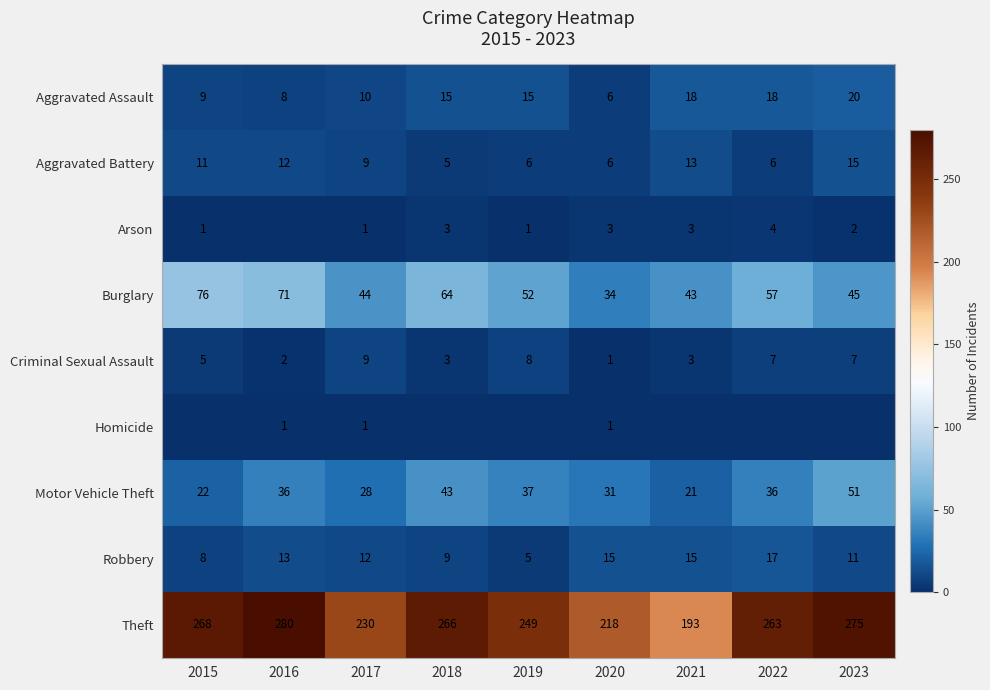

What is the maximum value for Burglary?

76